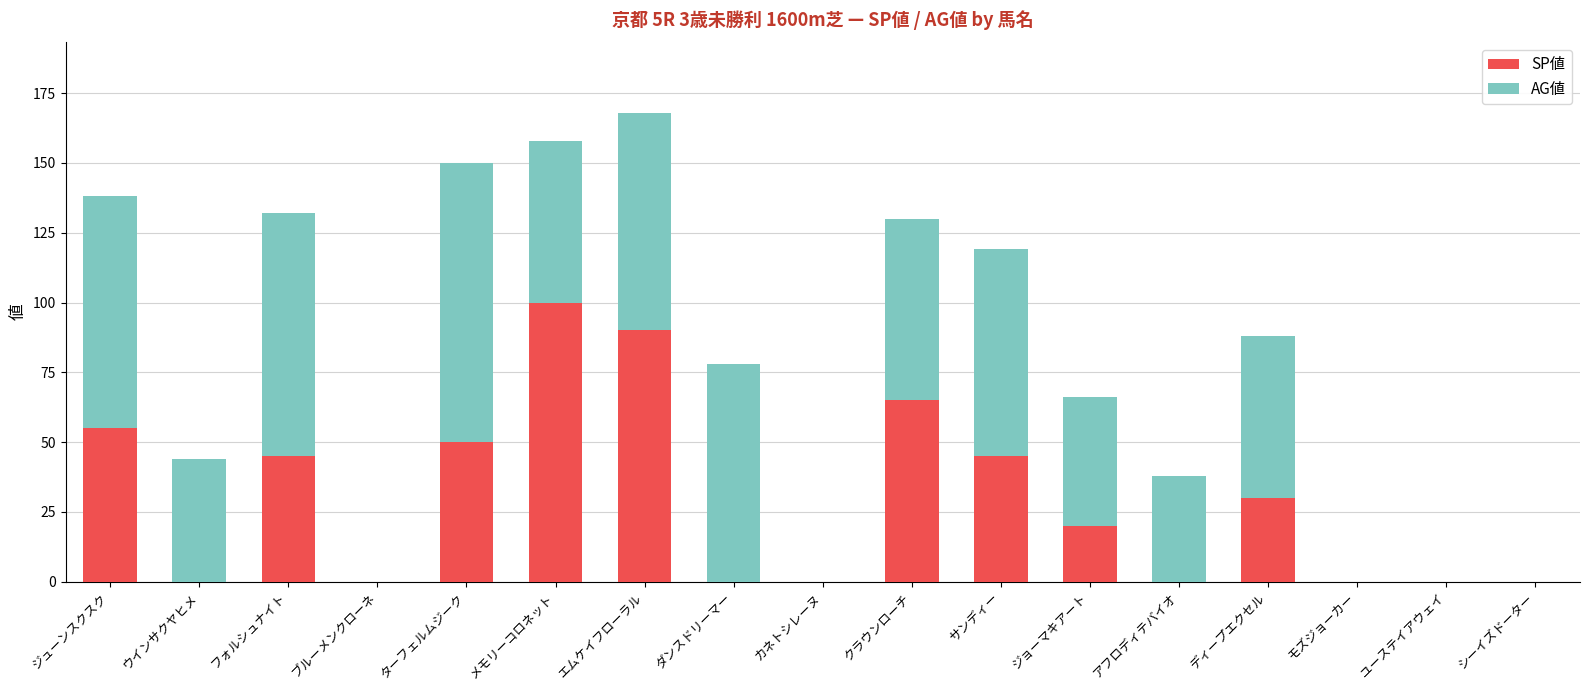

Where is SP値 nearest to the value 50?

ターフェルムジーク